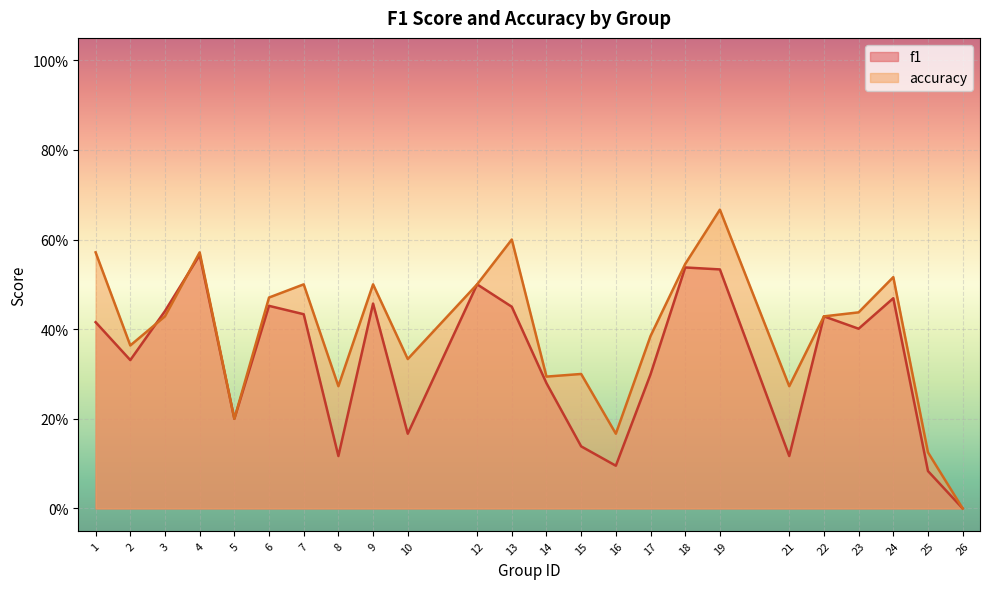

How many interior local peaks does the f1 series have?

7